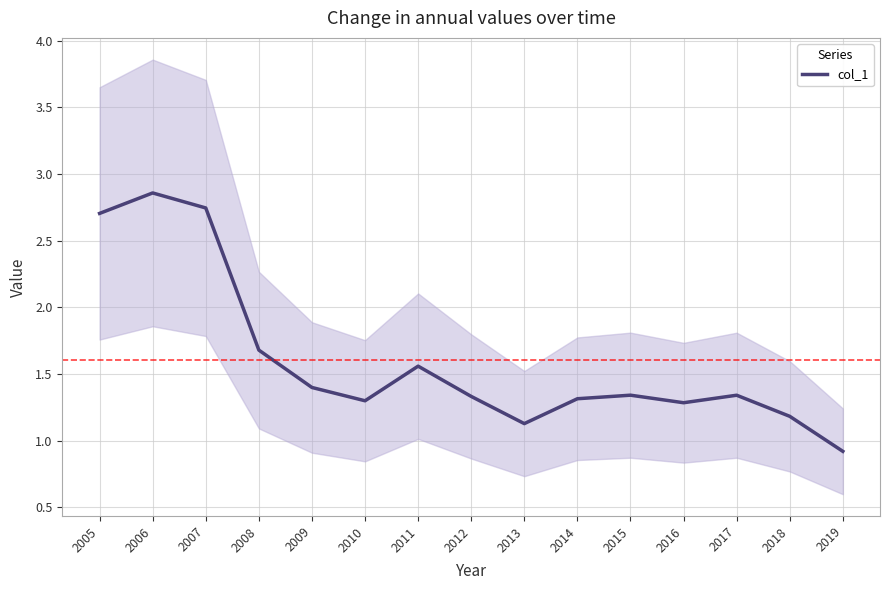

The chart shows a value of 0.8 at 2016. True or false?

False